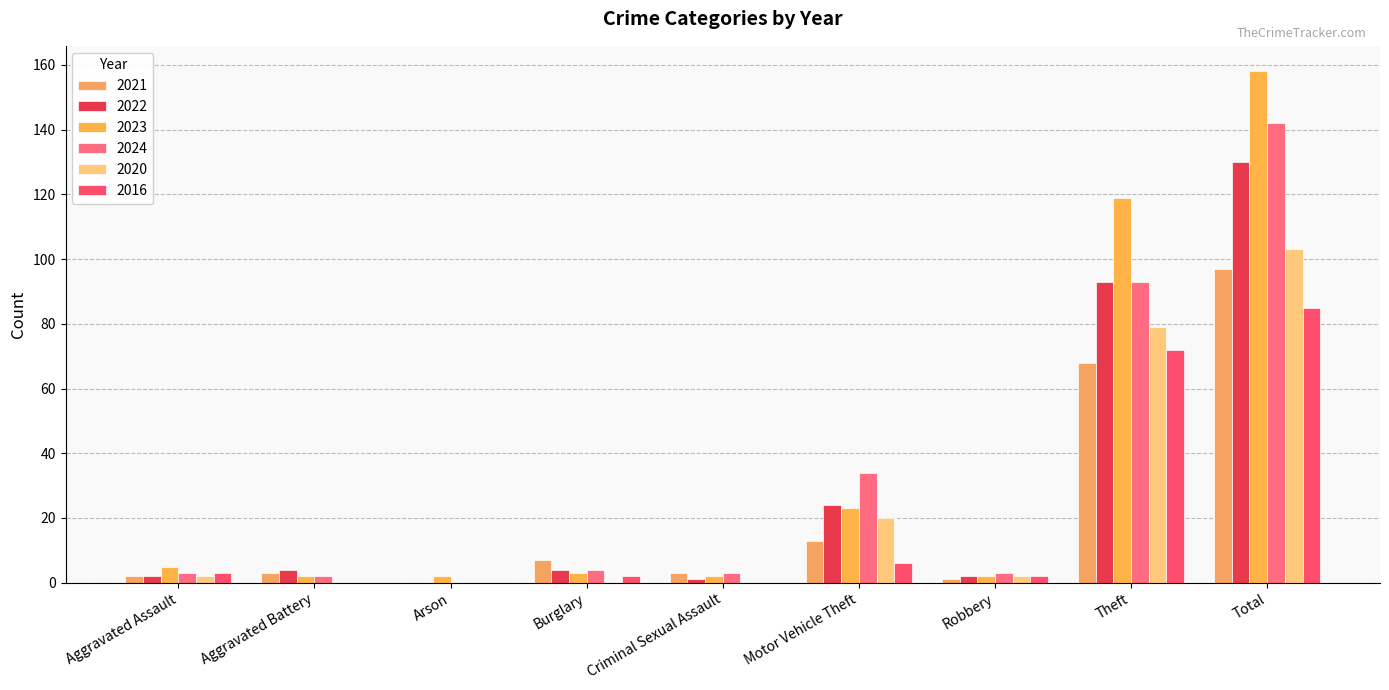

Rank the series by their maximum value, from lowest to highest.

2016, 2021, 2020, 2022, 2024, 2023